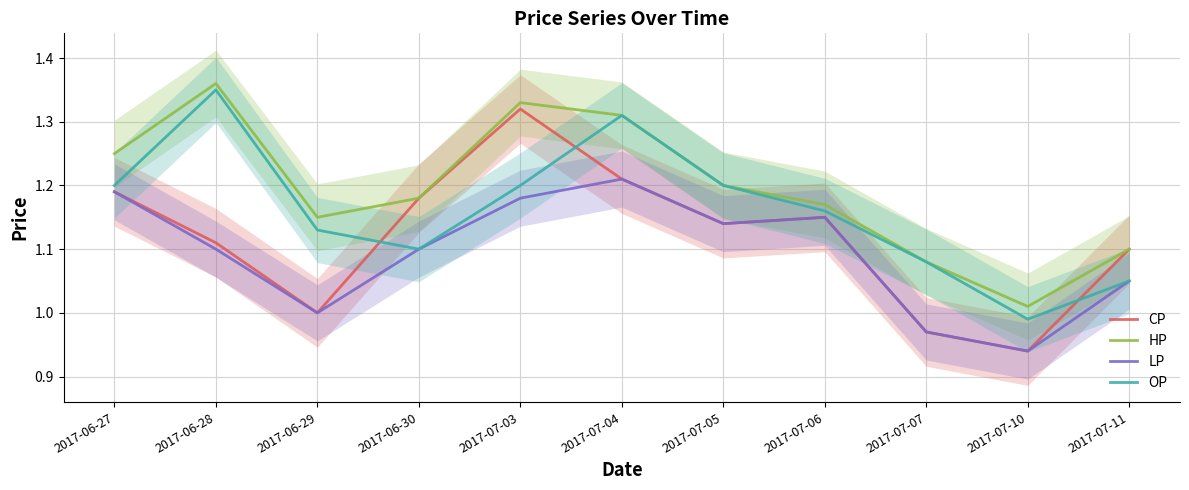

The value of LP at 2017-07-11 is 0.4. True or false?

False